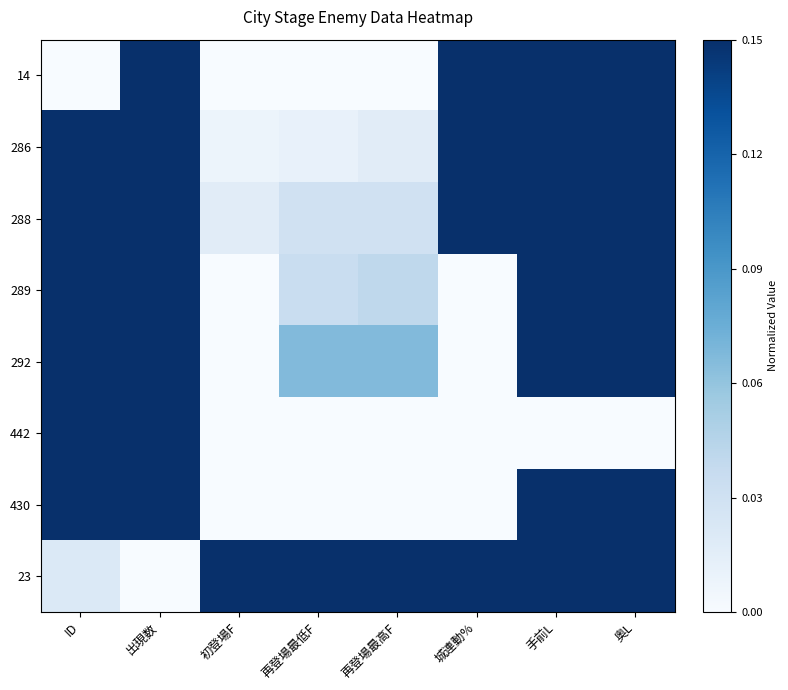

What is the total value across all series at 城連動%?

4.0